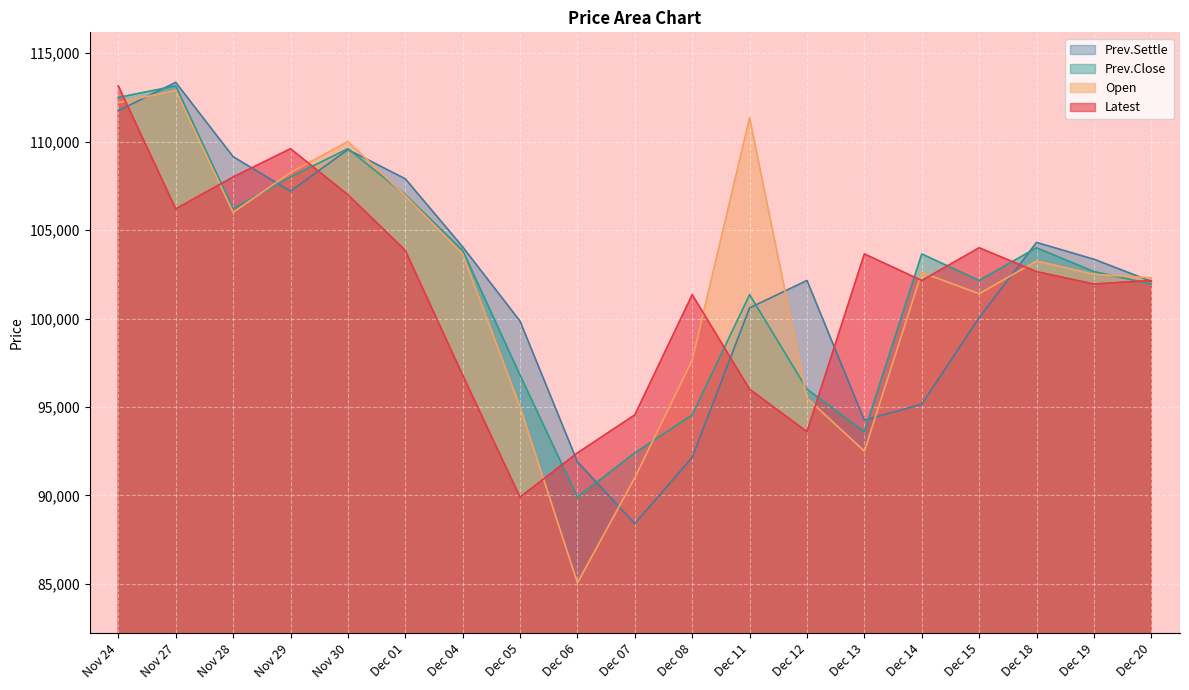

What is the approximate value of Open at Dec 15?

101400